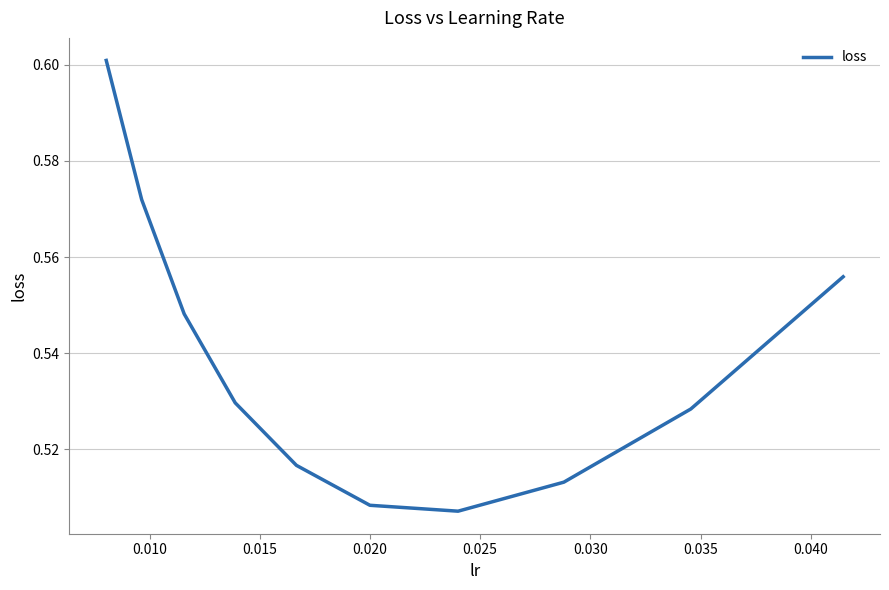

How many values are between 0 and 1?

10